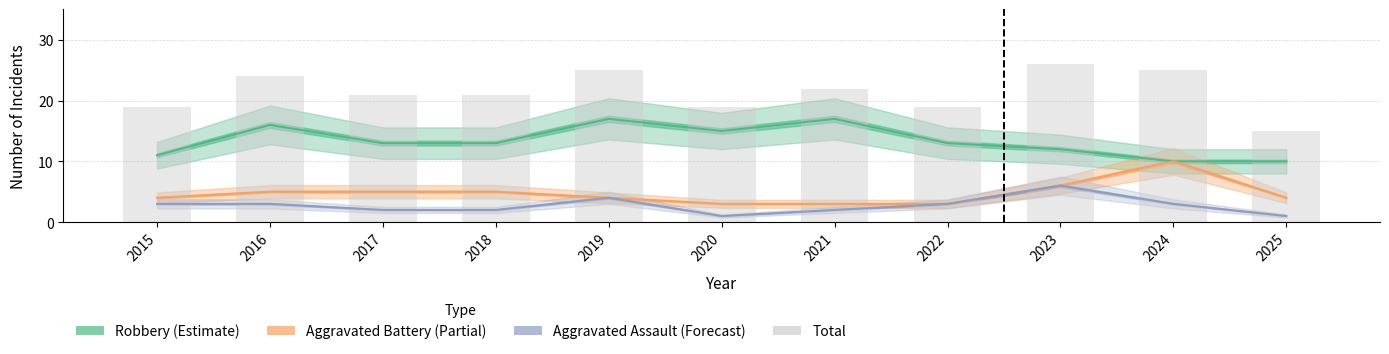

What is the greatest value displayed?

26